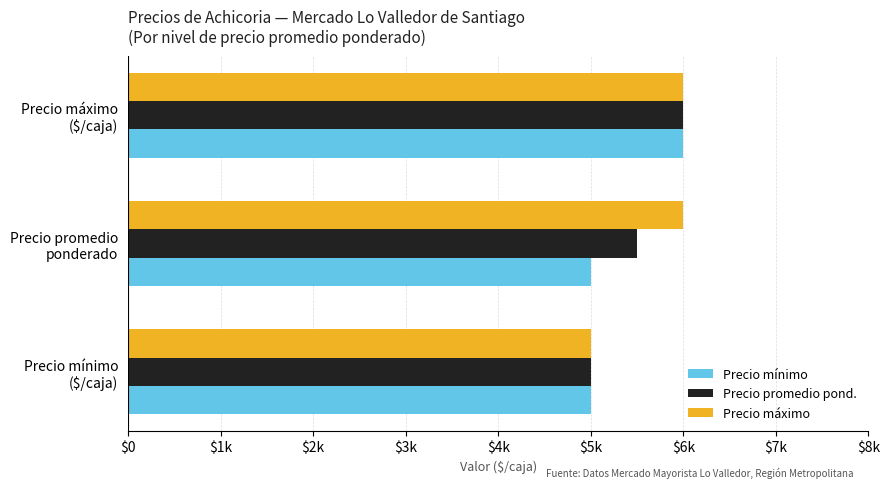

What are all the series names shown in the legend?

Precio mínimo, Precio promedio pond., Precio máximo